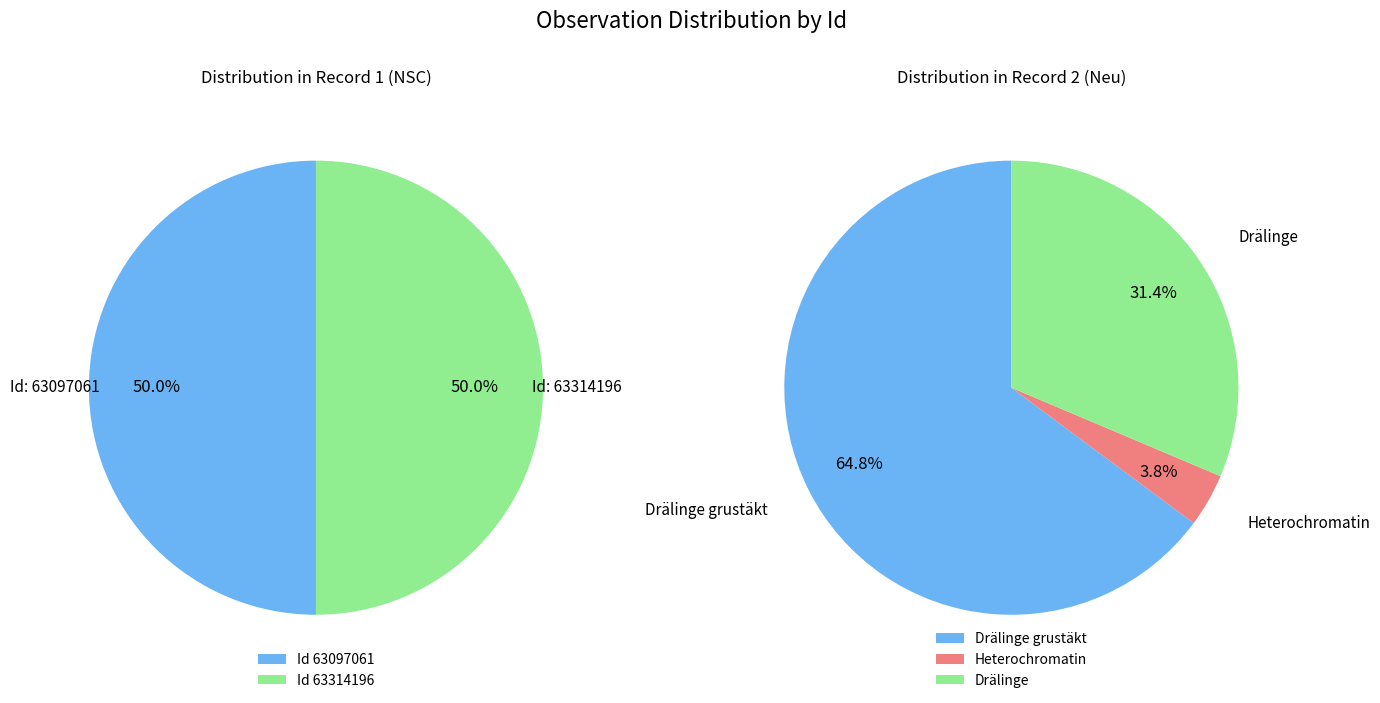

What percentage is NOT represented by 63097061?

50.0%